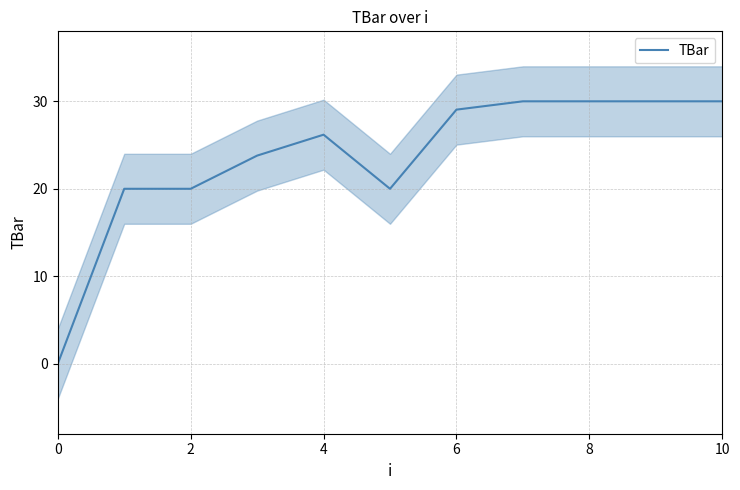

How many lines are shown in the chart?

1